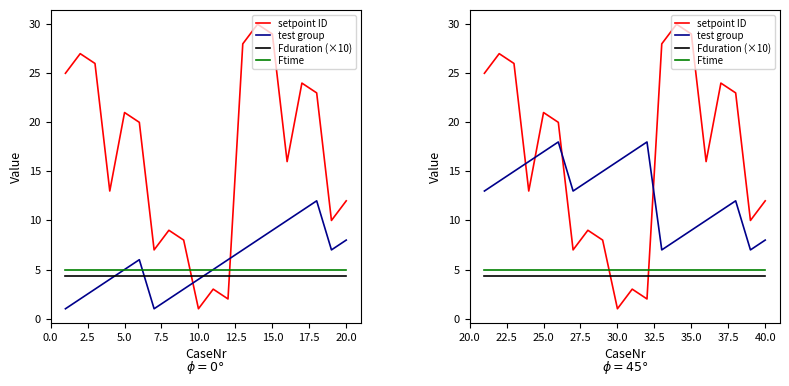

True or false: test group has a value of 25.1 at 30.0.

False